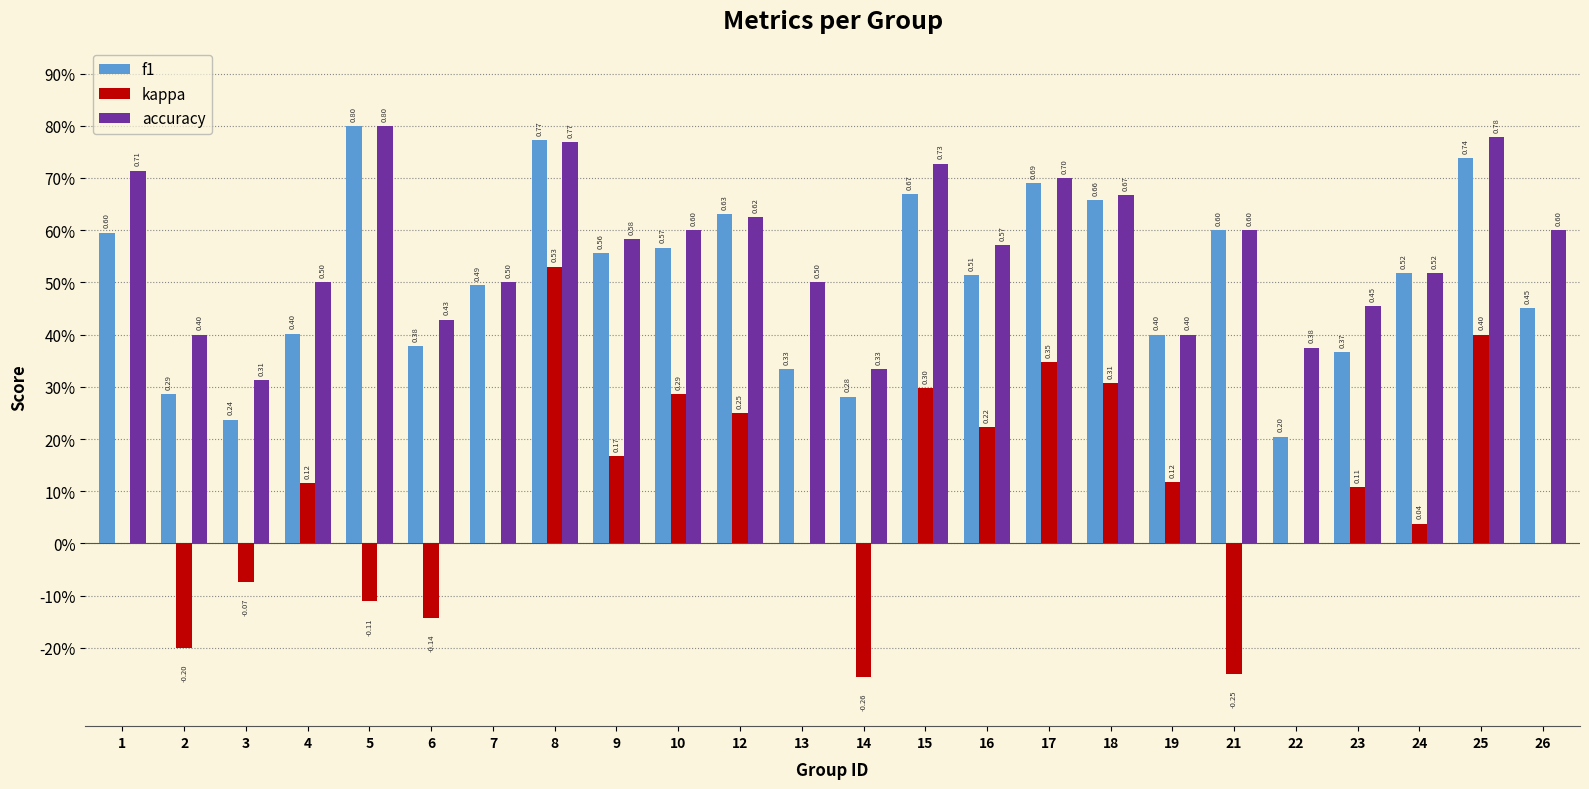

What are all the series names shown in the legend?

f1, kappa, accuracy